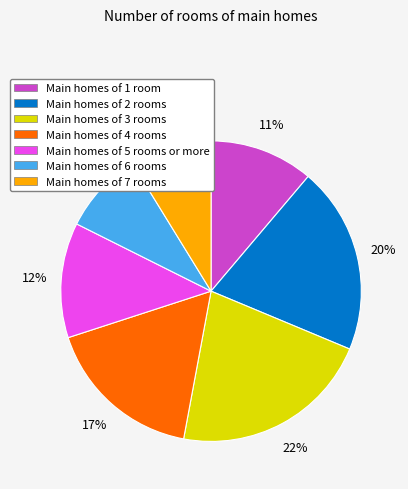

Count the number of slices in the pie.

7